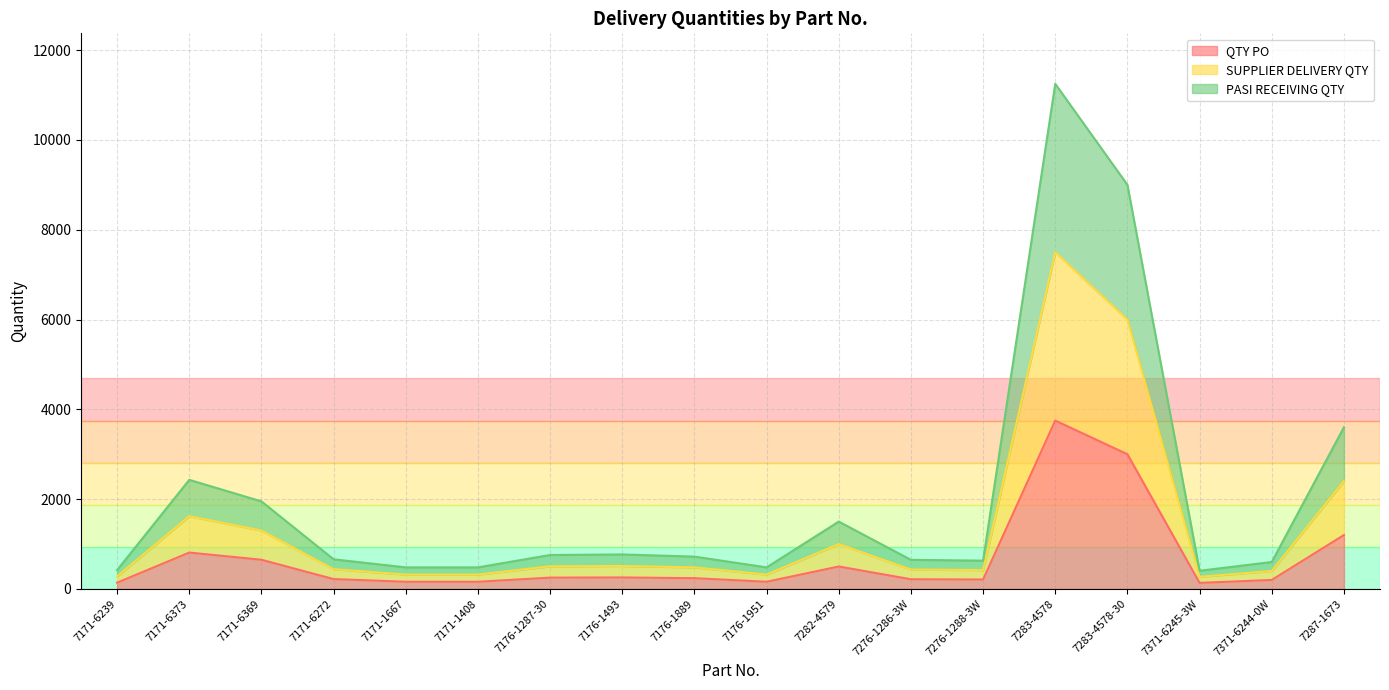

Where is the first local maximum for SUPPLIER DELIVERY QTY?

7171-6373